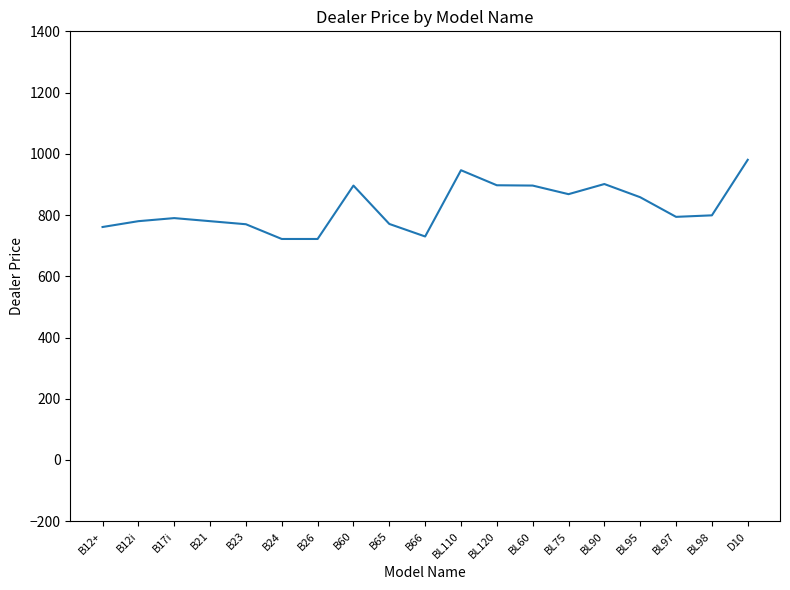

How many values exceed 794?

10